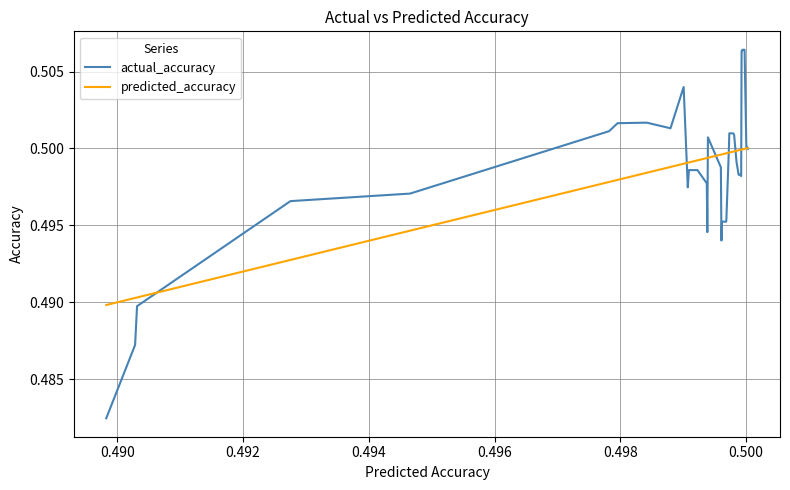

Which series has the widest spread of values?

actual_accuracy